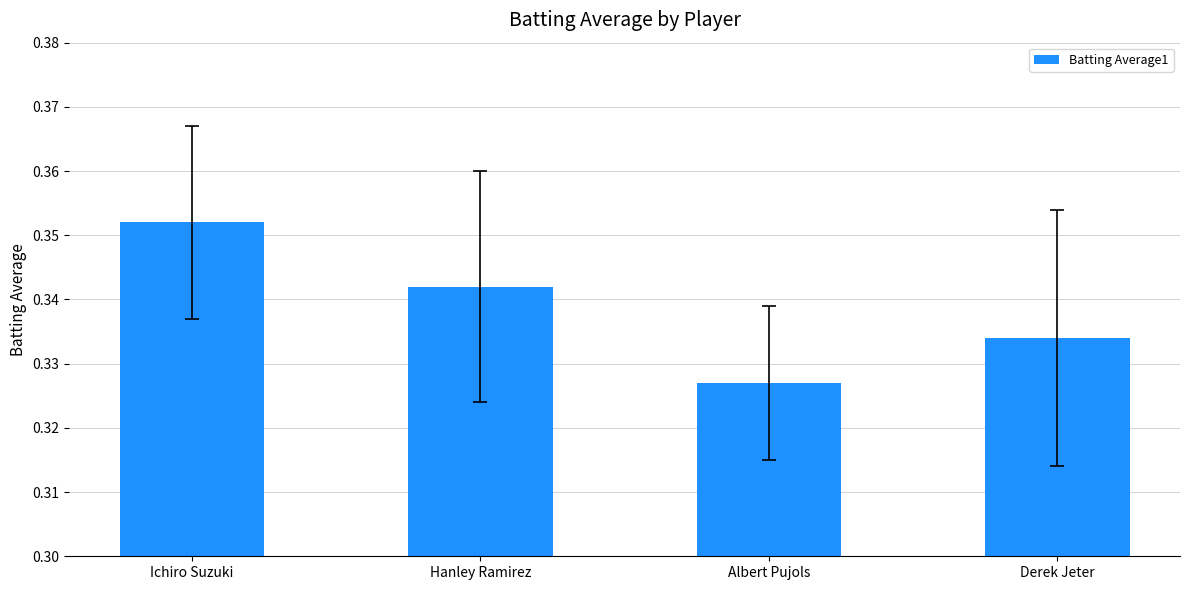

True or false: the data shows 0.5 at Derek Jeter.

False